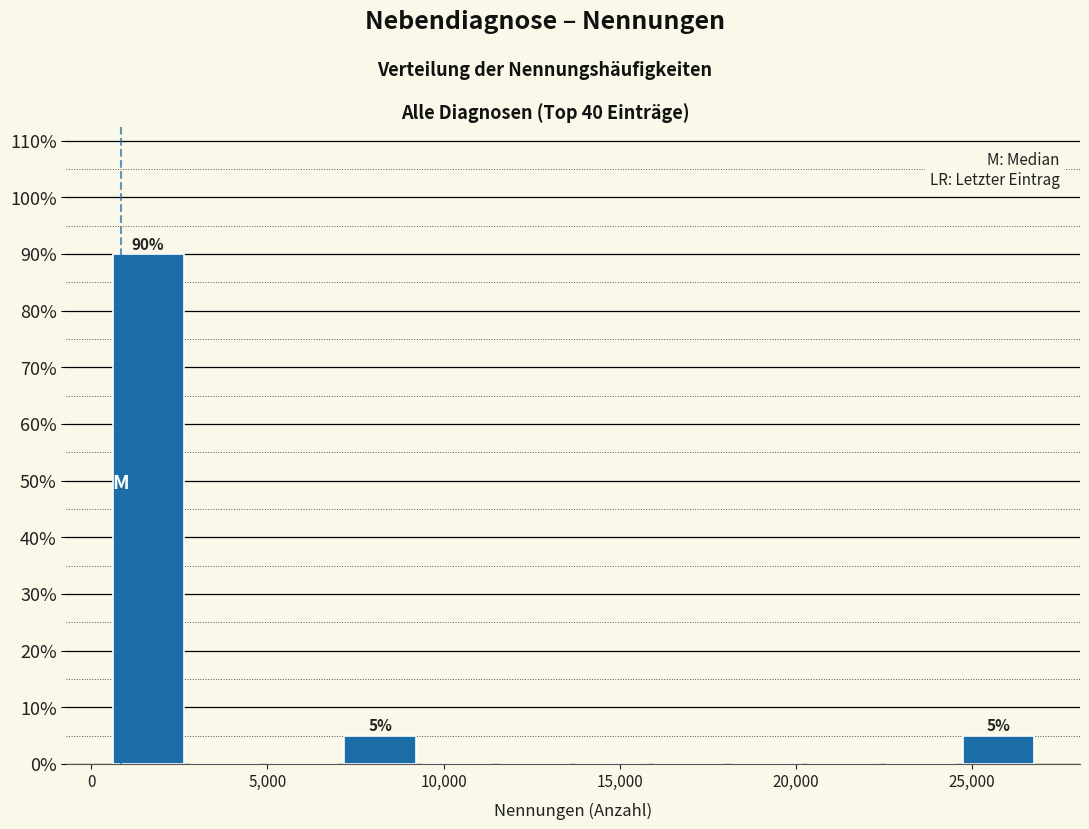

Which range on the x-axis has the tallest bar?

500 to 2500